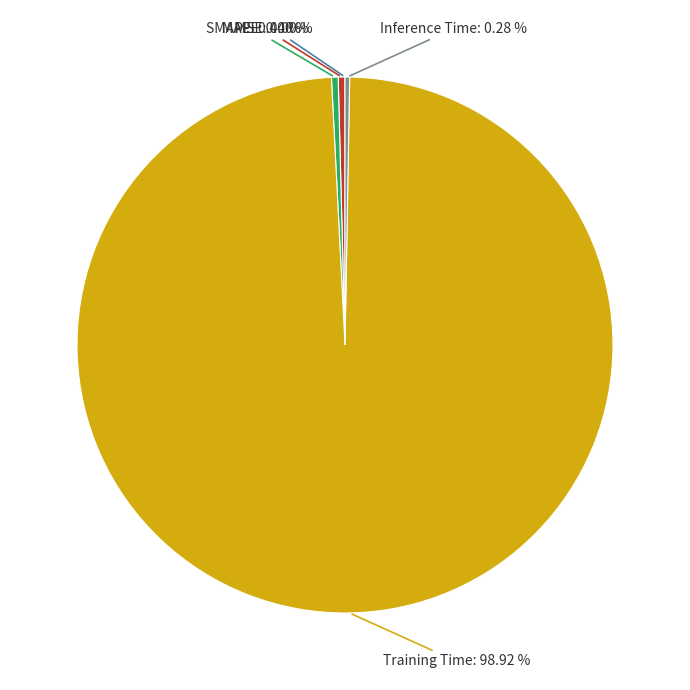

Is there any slice that represents more than half of the pie?

Yes